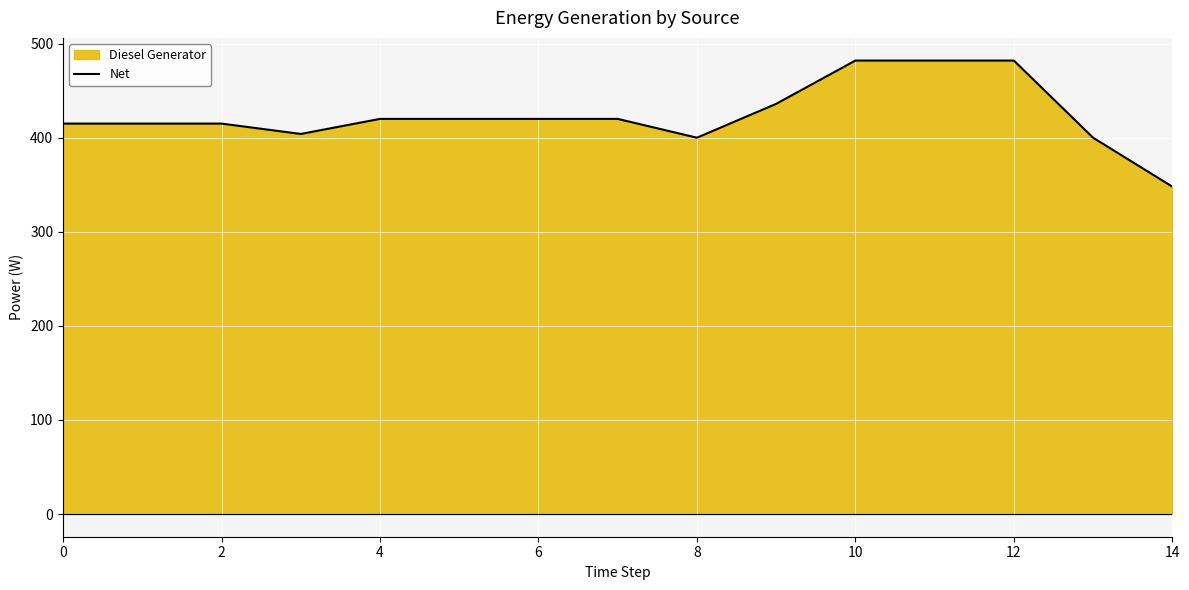

What is the difference between the second highest and minimum values?

134